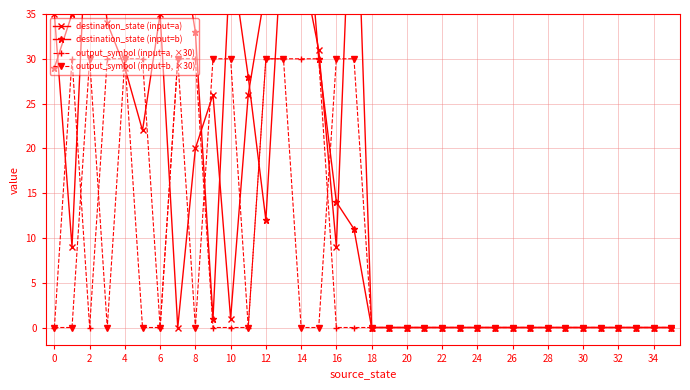

Which has a higher value, 31 or 18?

31